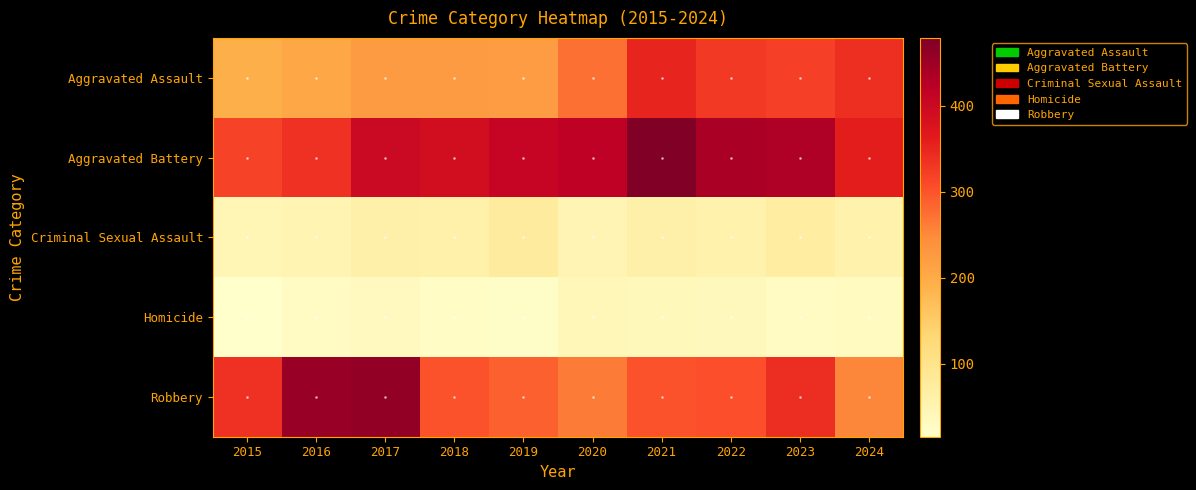

Which category has the highest value across all series?

2021